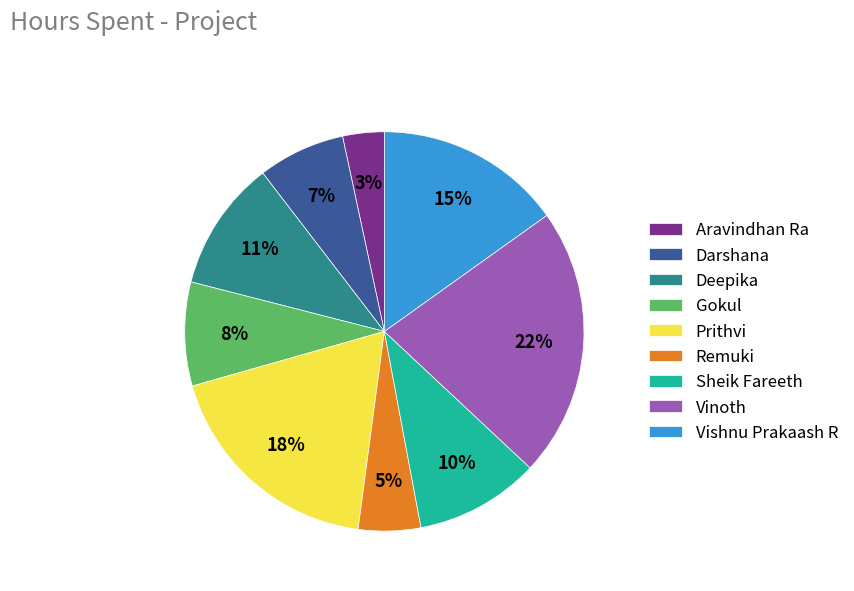

Rank the categories by value from lowest to highest.

Aravindhan Ra, Remuki, Darshana, Gokul, Sheik Fareeth, Deepika, Vishnu Prakaash R, Prithvi, Vinoth